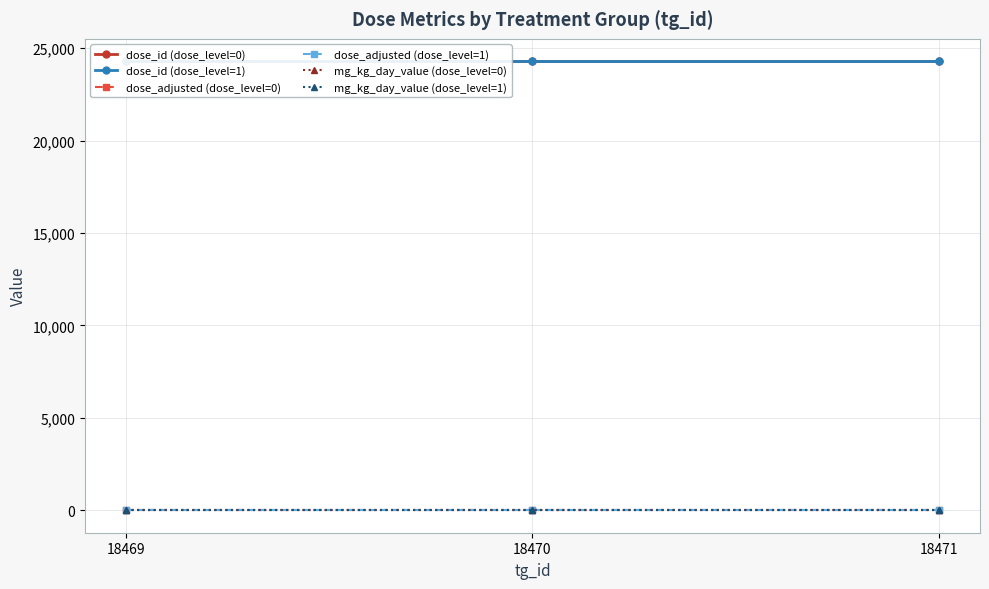

What is the value of the mg_kg_day_value (dose_level=1) point at the 3rd from the left?

7